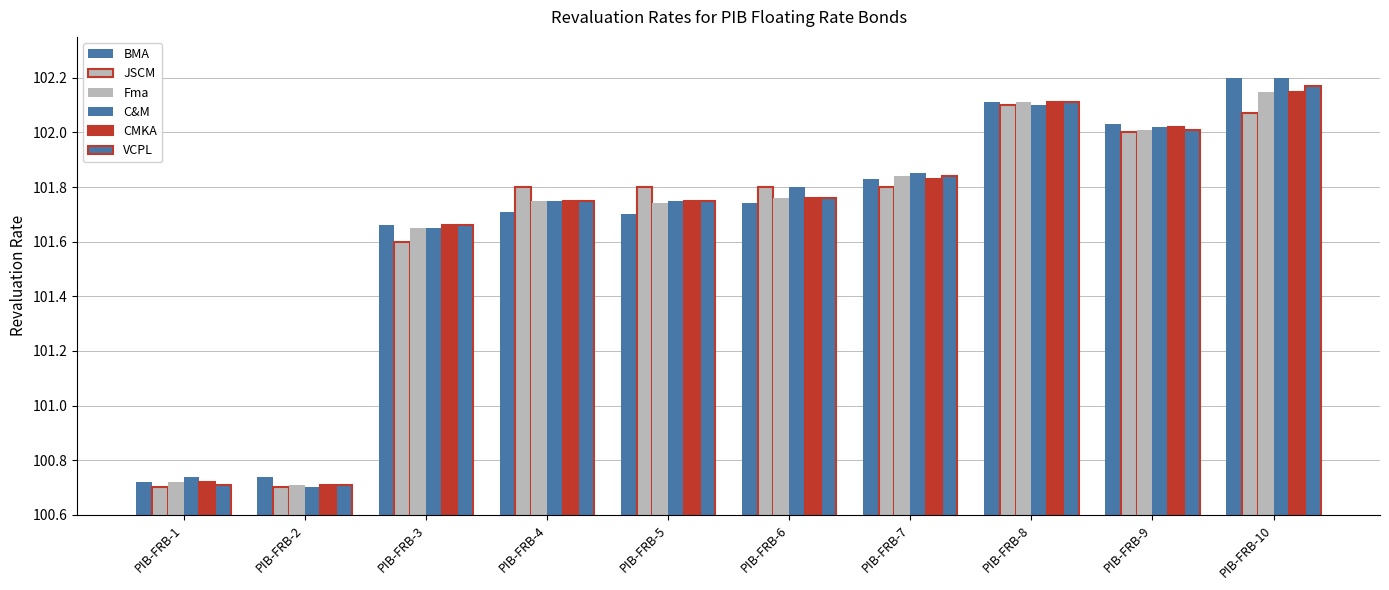

Are the bars grouped side by side (vs. stacked)?

Yes